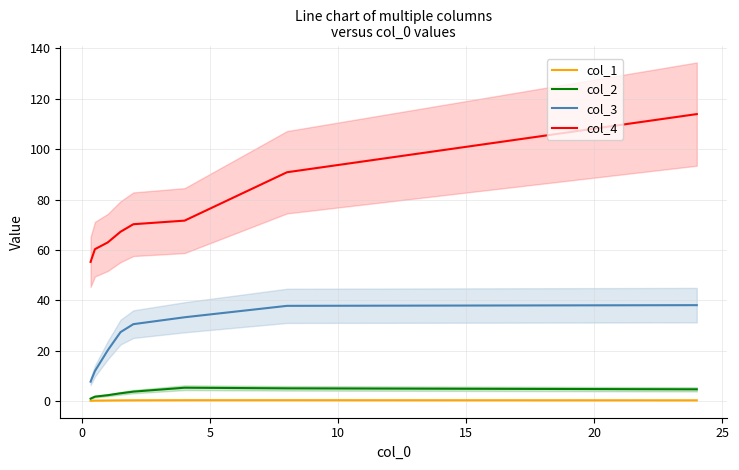

True or false: col_3 and col_1 cross at least once.

False